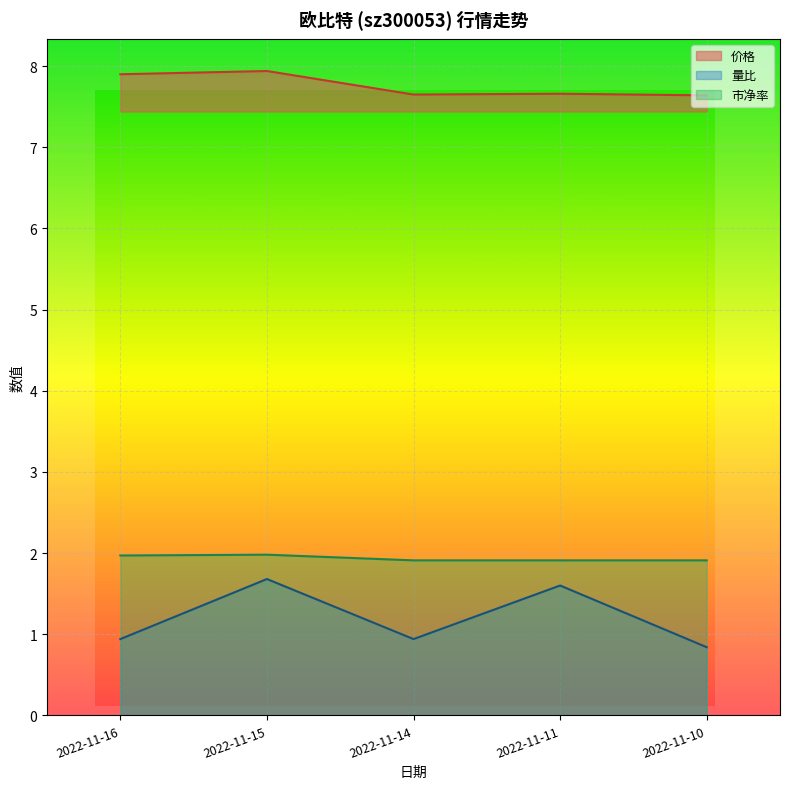

How many interior local peaks does the 价格 series have?

2